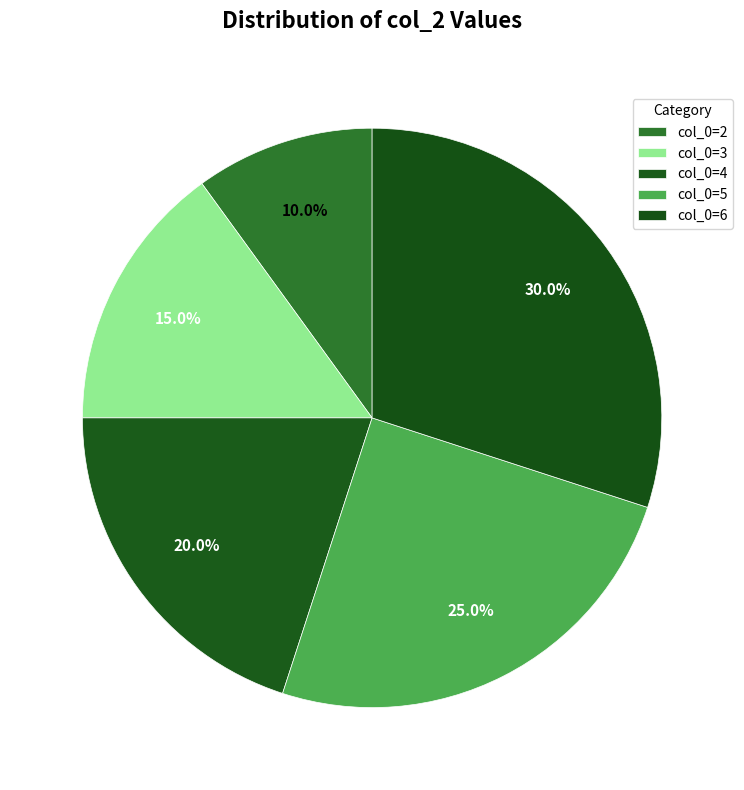

Count the number of slices in the pie.

5